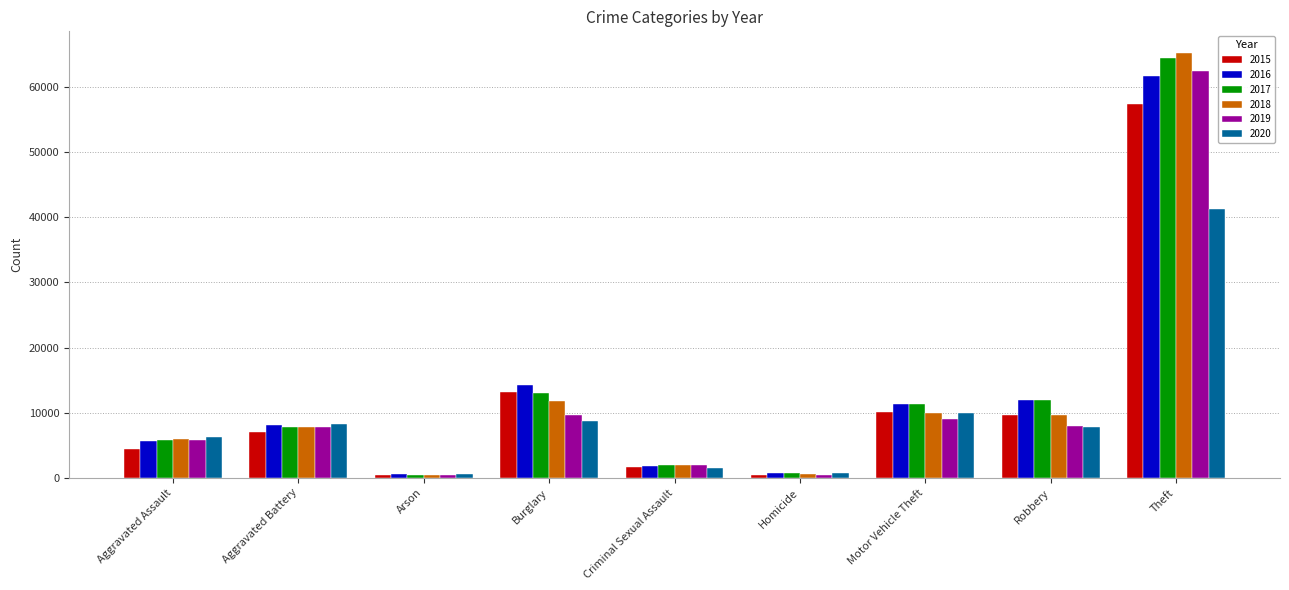

How many bars are there in each group?

6